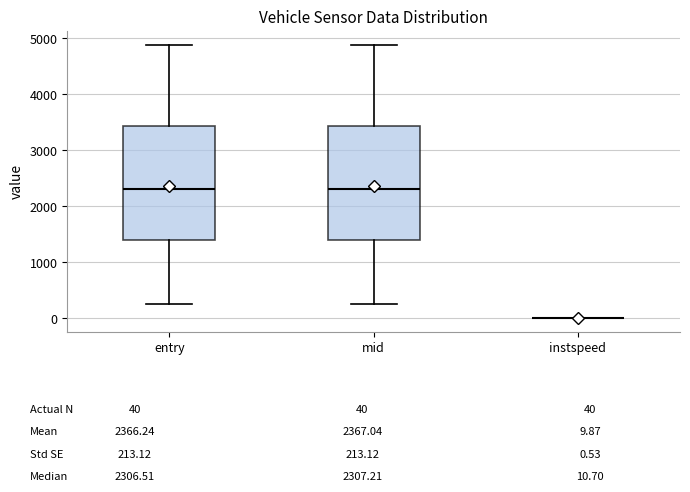

Where is the lower edge of the box for mid on the y-axis? The values are not printed on the chart, so give them approximately, as read against the axis.

1400